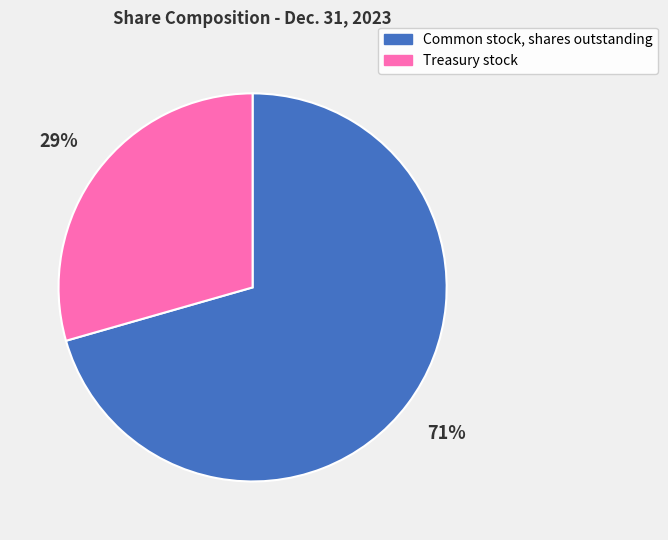

Between Common stock, shares outstanding and Treasury stock, which is larger?

Common stock, shares outstanding